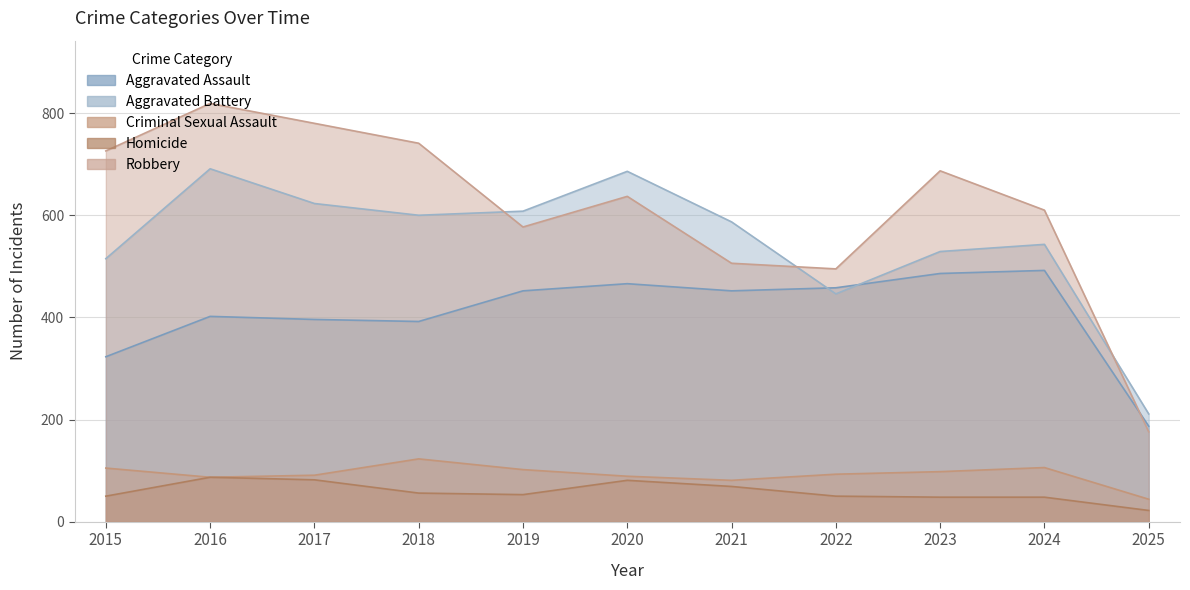

What are all the series names shown in the legend?

Aggravated Assault, Aggravated Battery, Criminal Sexual Assault, Homicide, Robbery